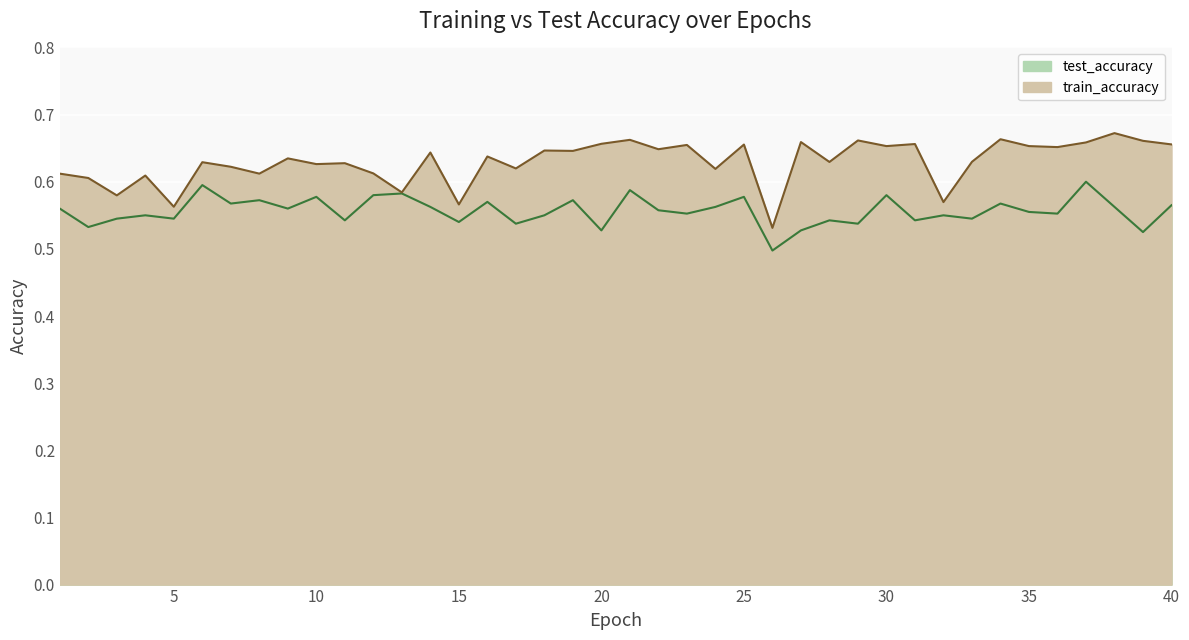

Between 11 and 15, which series saw the biggest shift?

train_accuracy